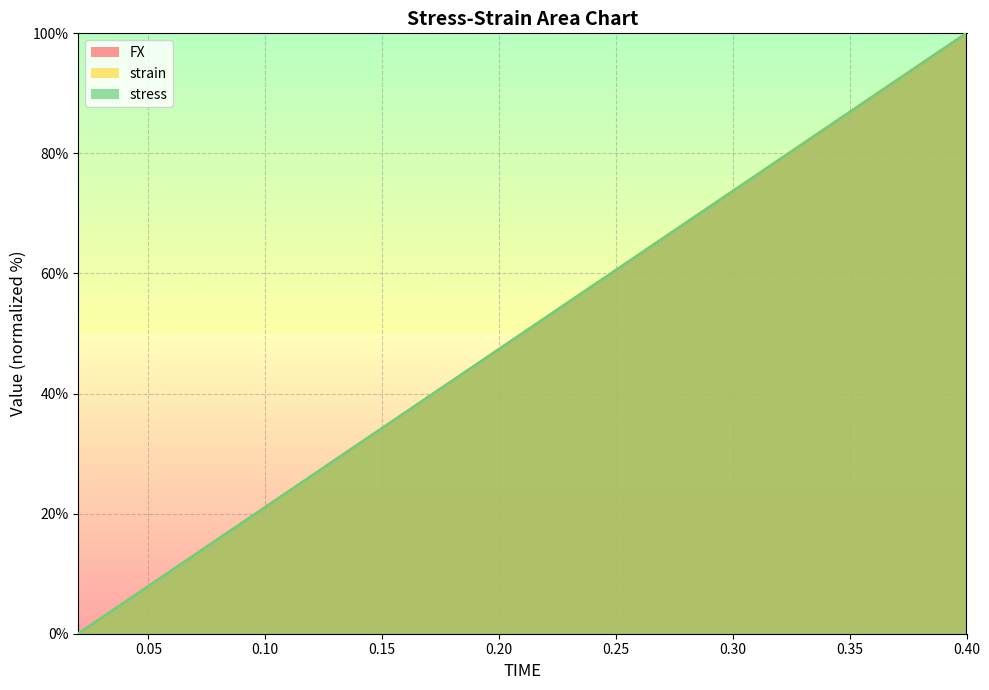

What is the label of the 1st point from the left?

0.02